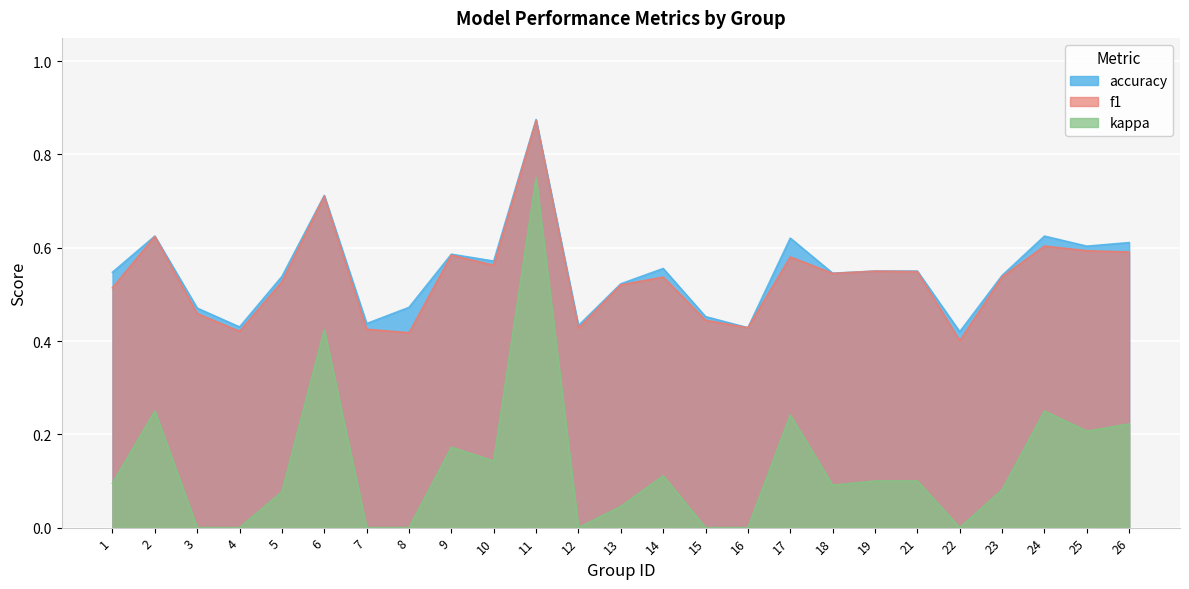

What is the difference between the maximum and minimum values in the f1 series?

0.5